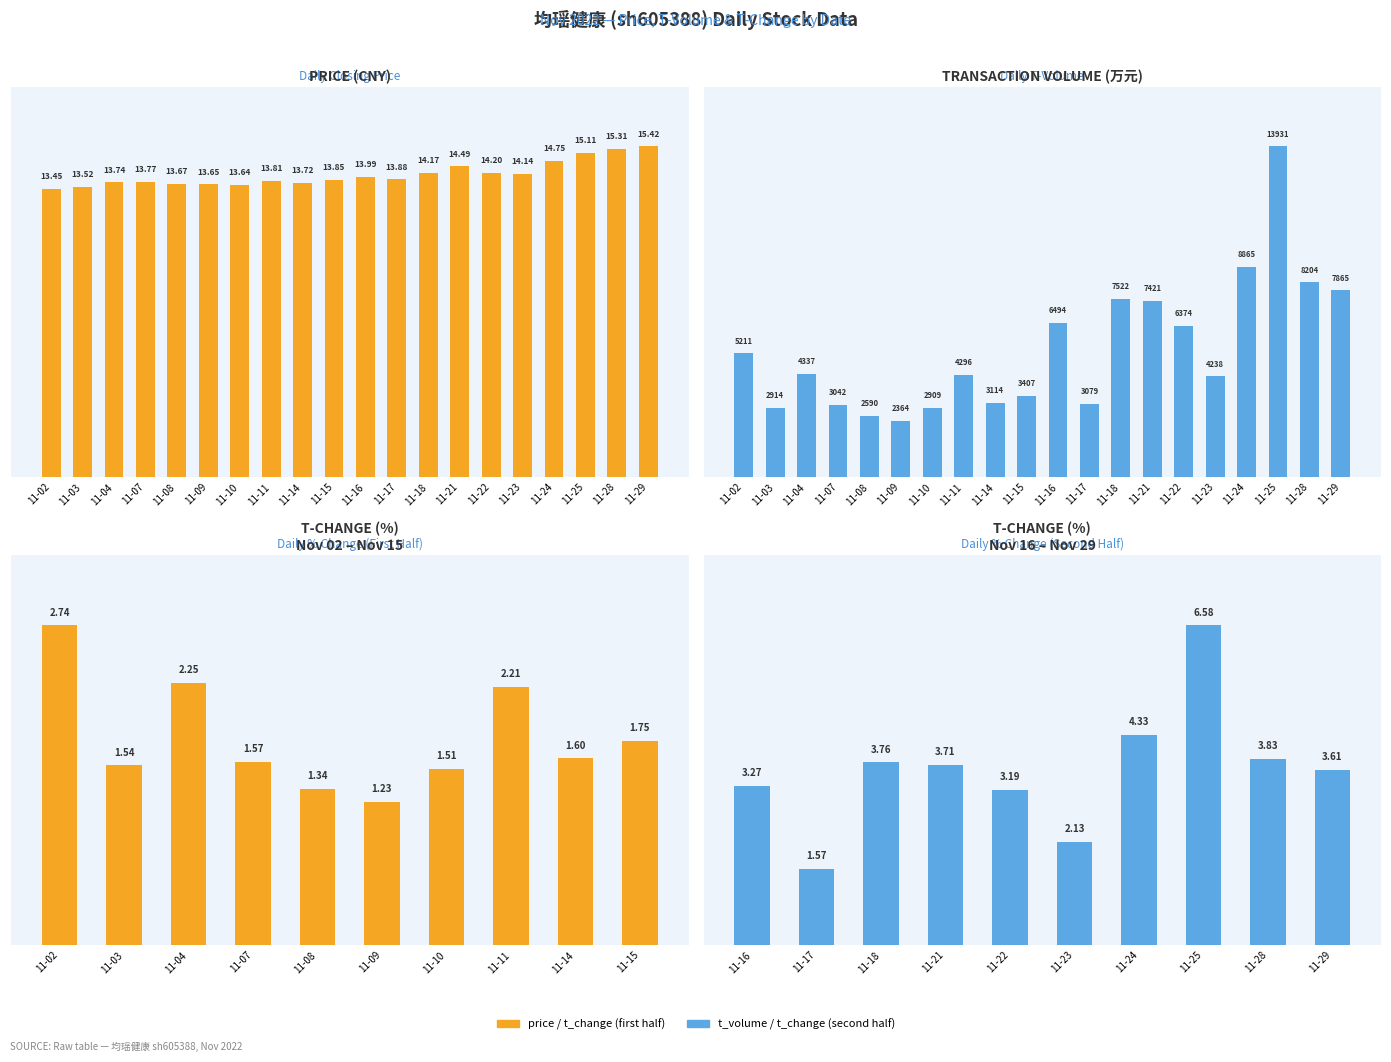

Which series has the widest spread of values?

t_volume